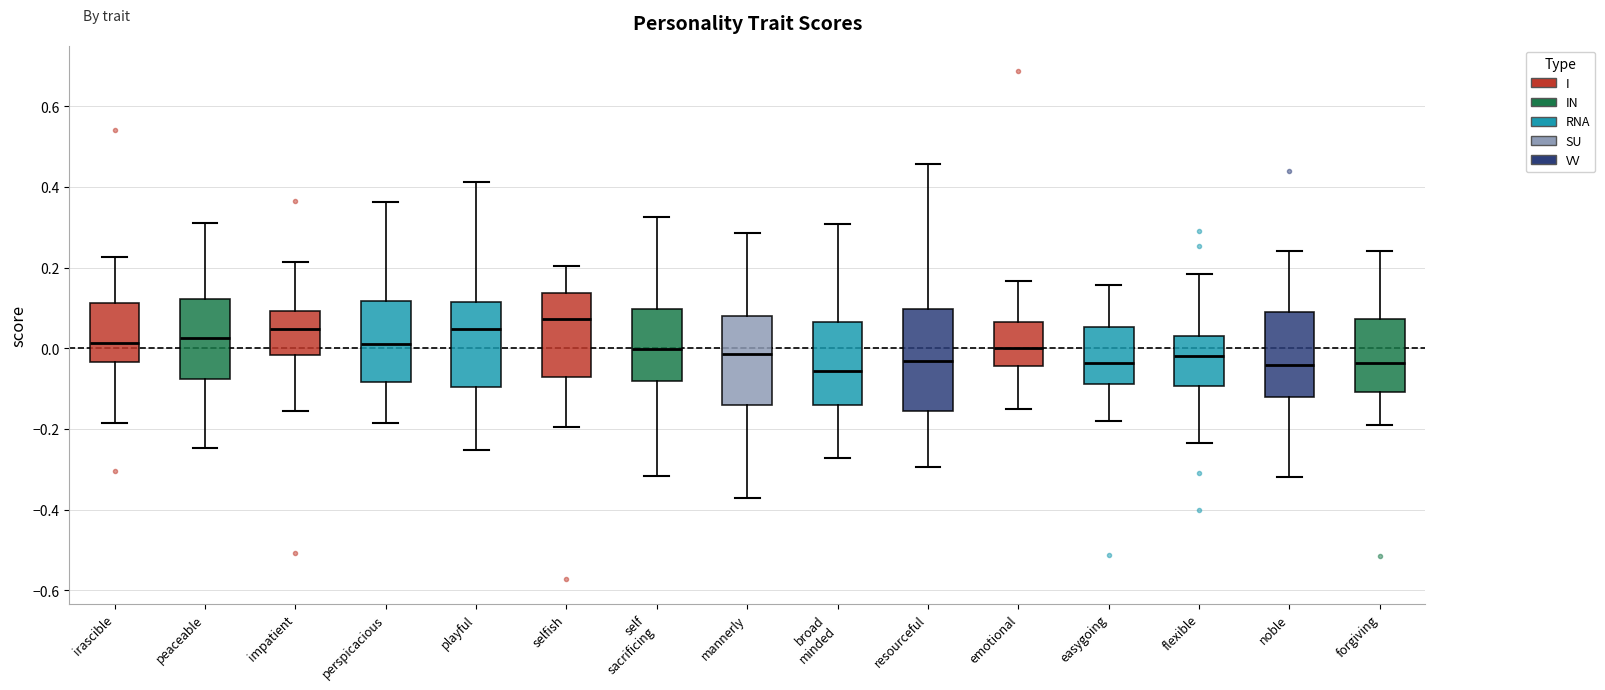

Comparing the boxes themselves (not the whiskers), which one is the tallest?

resourceful